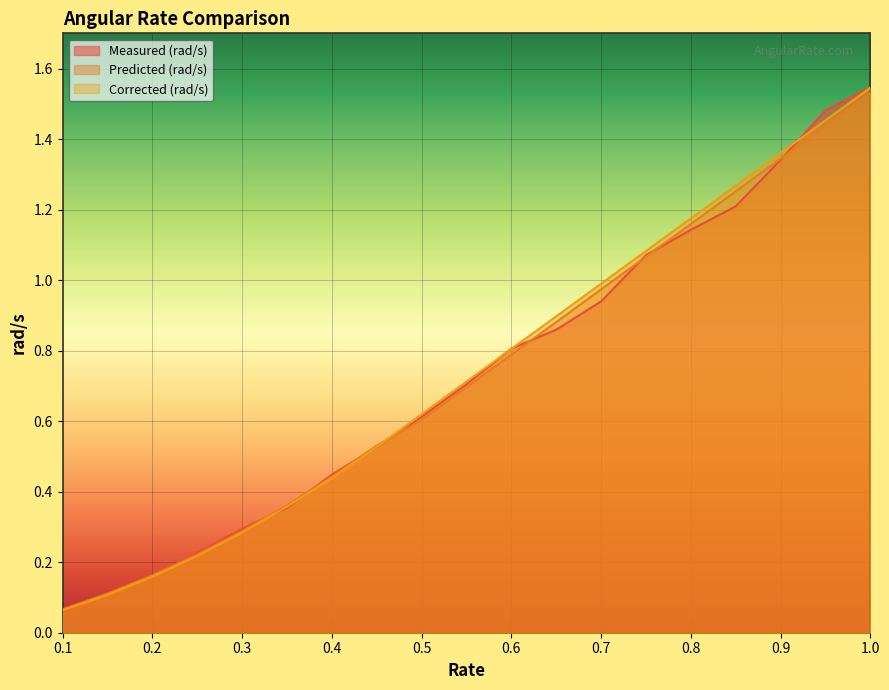

What is the difference between the Predicted (rad/s) values at 0.45 and 0.55?

0.2